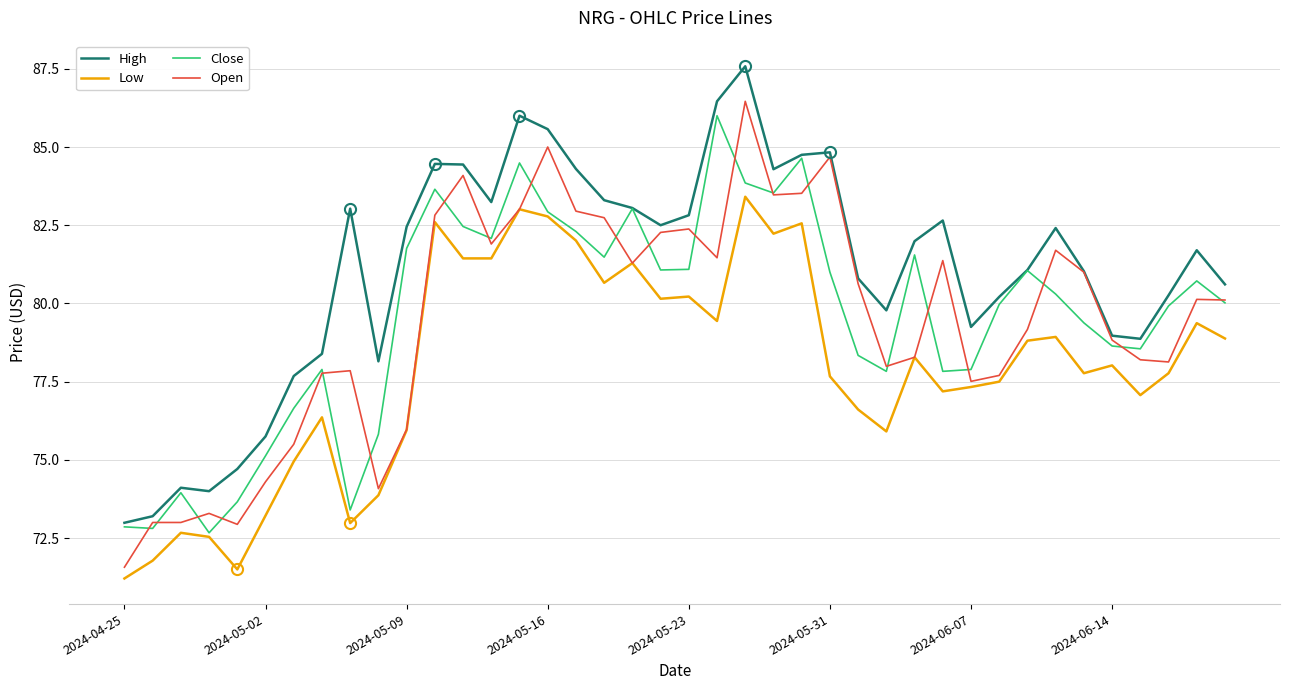

Rank the series by their maximum value, from lowest to highest.

Low, Close, Open, High